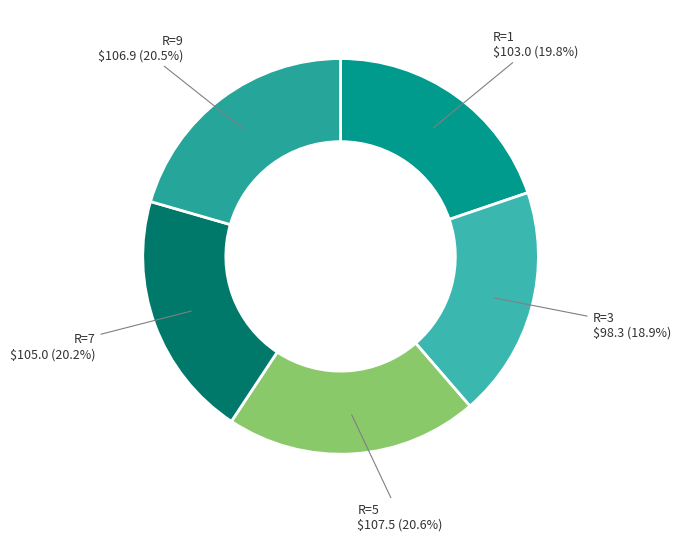

Does any single category account for the majority?

No